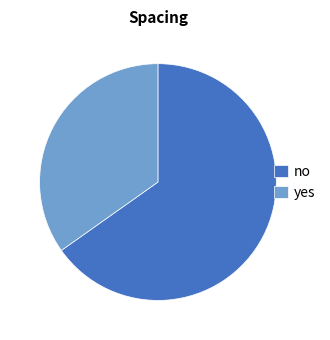

Rank the categories by value from lowest to highest.

yes, no